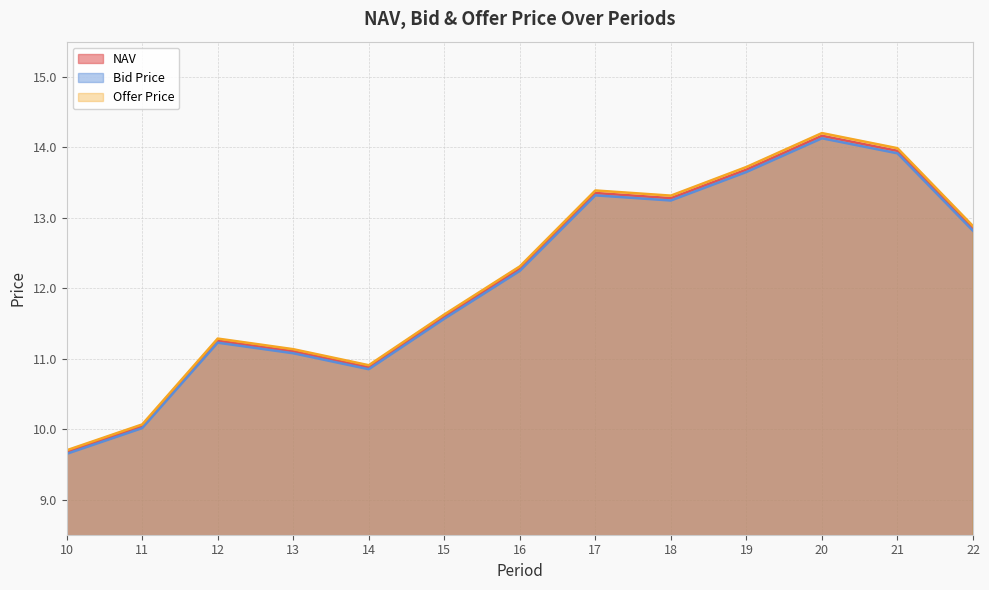

Reading left to right, what are all the values shown in this chart?

NAV: 10=9.7	11=10.0	12=11.3	13=11.1	14=10.9	15=11.6	16=12.3	17=13.4	18=13.3	19=13.7	20=14.2	21=13.9	22=12.8
Bid Price: 10=9.6	11=10.0	12=11.2	13=11.1	14=10.8	15=11.6	16=12.2	17=13.3	18=13.2	19=13.6	20=14.1	21=13.9	22=12.8
Offer Price: 10=9.7	11=10.1	12=11.3	13=11.1	14=10.9	15=11.6	16=12.3	17=13.4	18=13.3	19=13.7	20=14.2	21=14.0	22=12.9